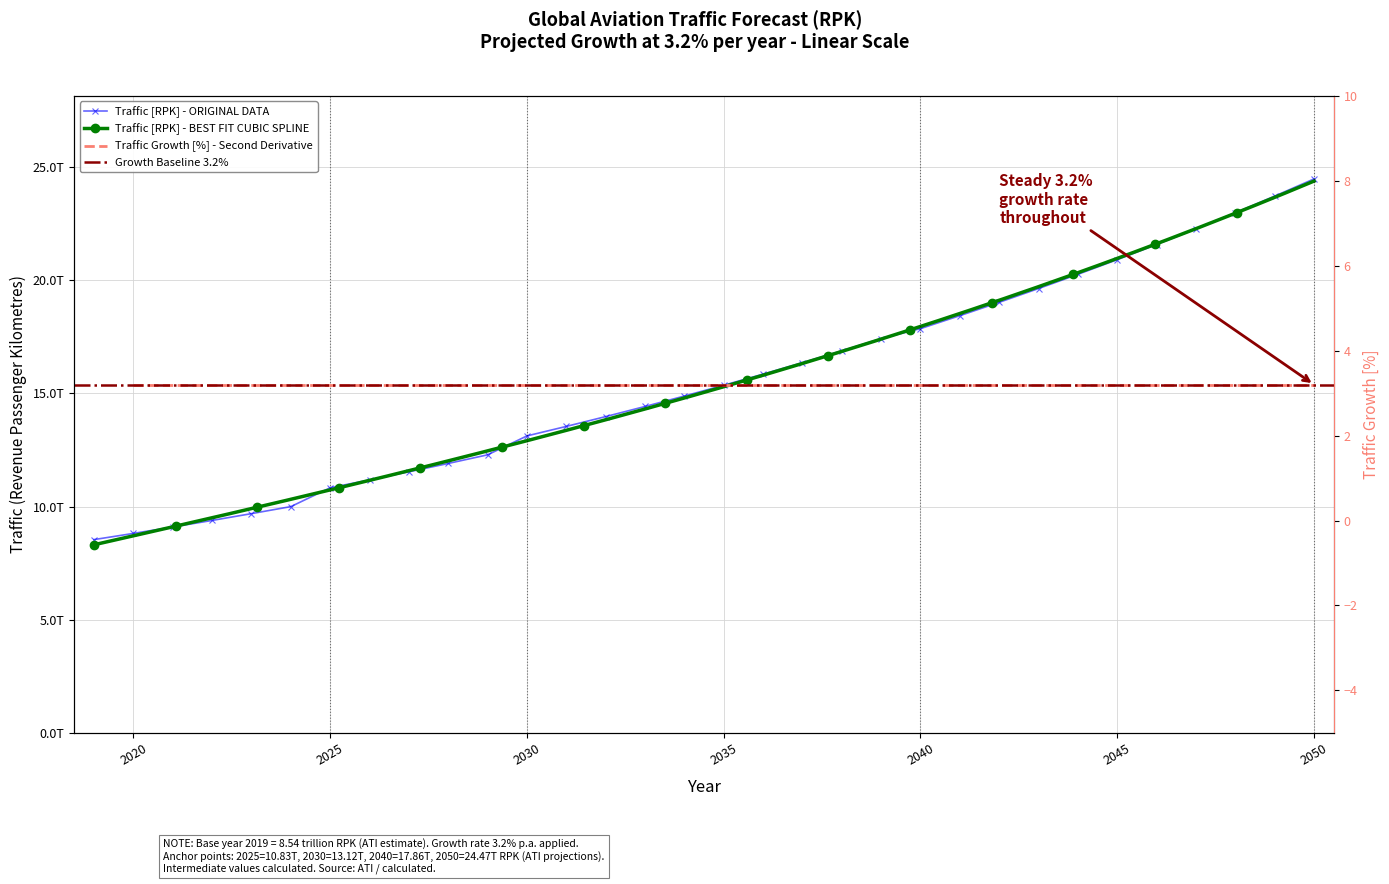

The chart shows a value of 24472505087555 at 2050. True or false?

True